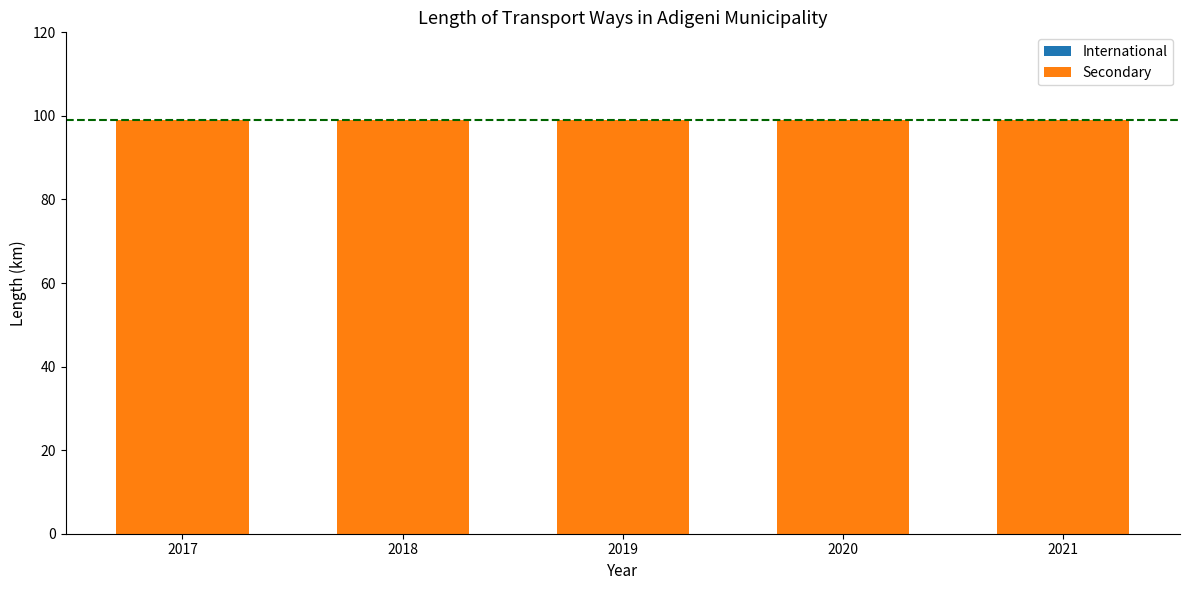

Is it true that Secondary equals 99.1 at 2020?

True